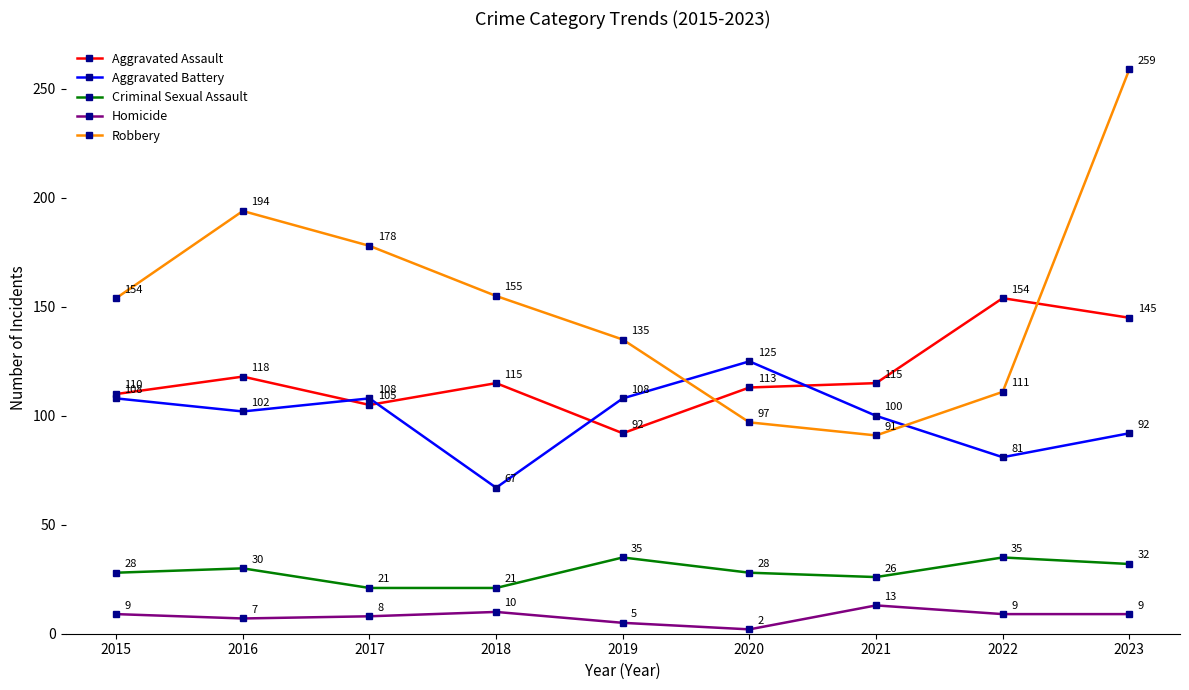

Where is Robbery nearest to the value 175?

2017